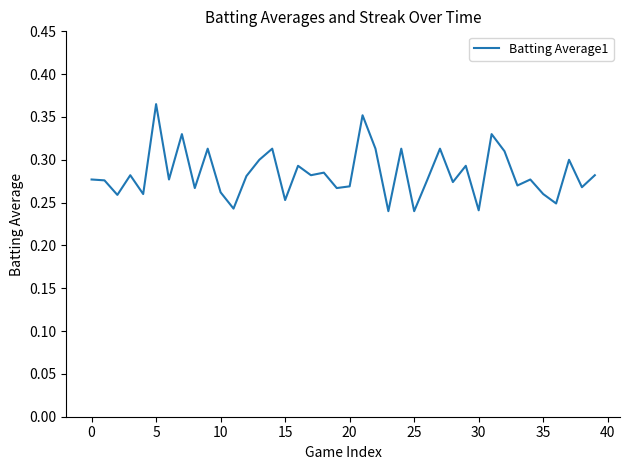

What is the minimum value shown in the chart?

0.2